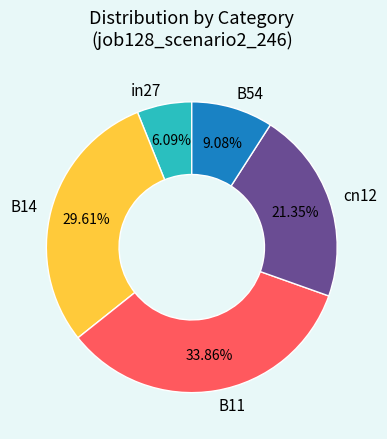

To the nearest percent, what portion does B54 represent?

9%